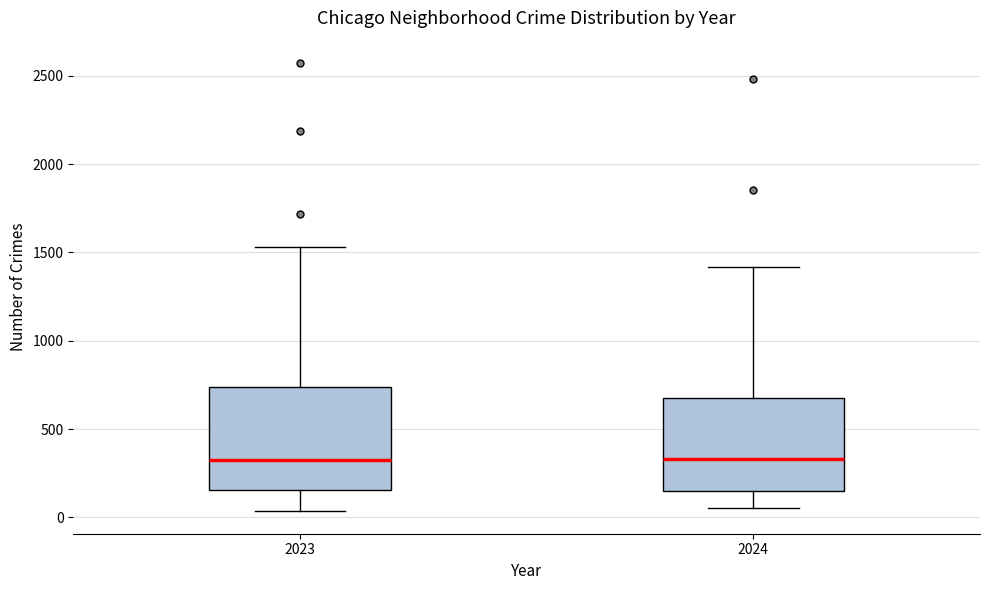

Reading left to right, transcribe this box plot: for each box, give where its median line is, the range the box spans, and where its two whiskers end, as read against the y-axis. The values are not printed on the chart, so give them approximately, as read against the axis.

2023: median 300, box 150 to 750, whiskers 50 to 1550
2024: median 350, box 150 to 650, whiskers 50 to 1400